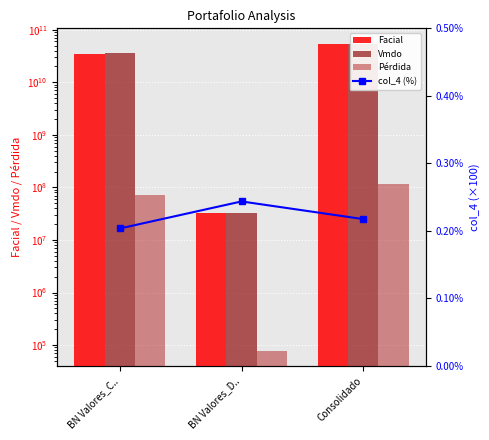

Between BN Valores_D.. and BN Valores_C.., which is larger?

BN Valores_C..